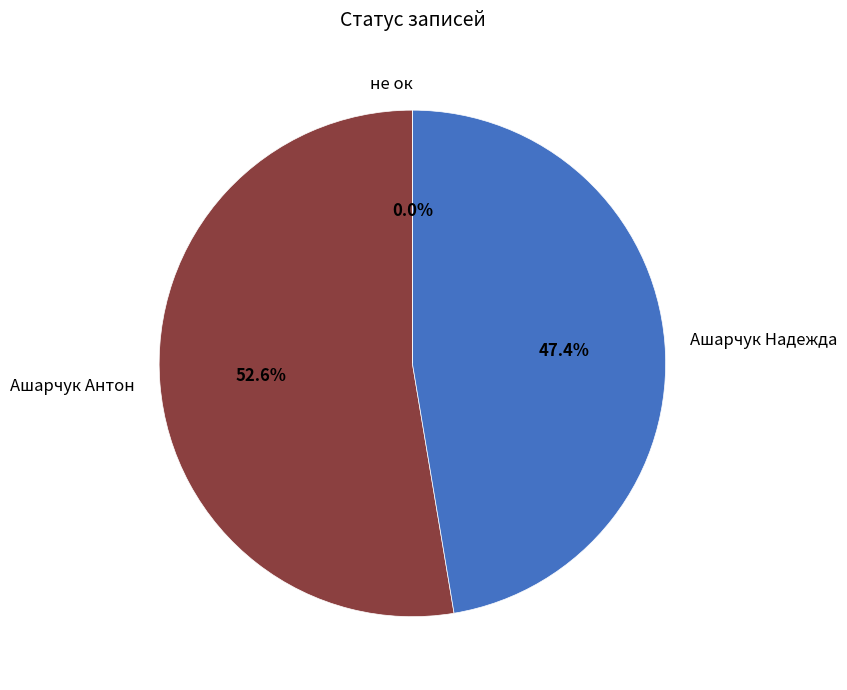

What is the largest slice in the pie chart?

Ашарчук Антон